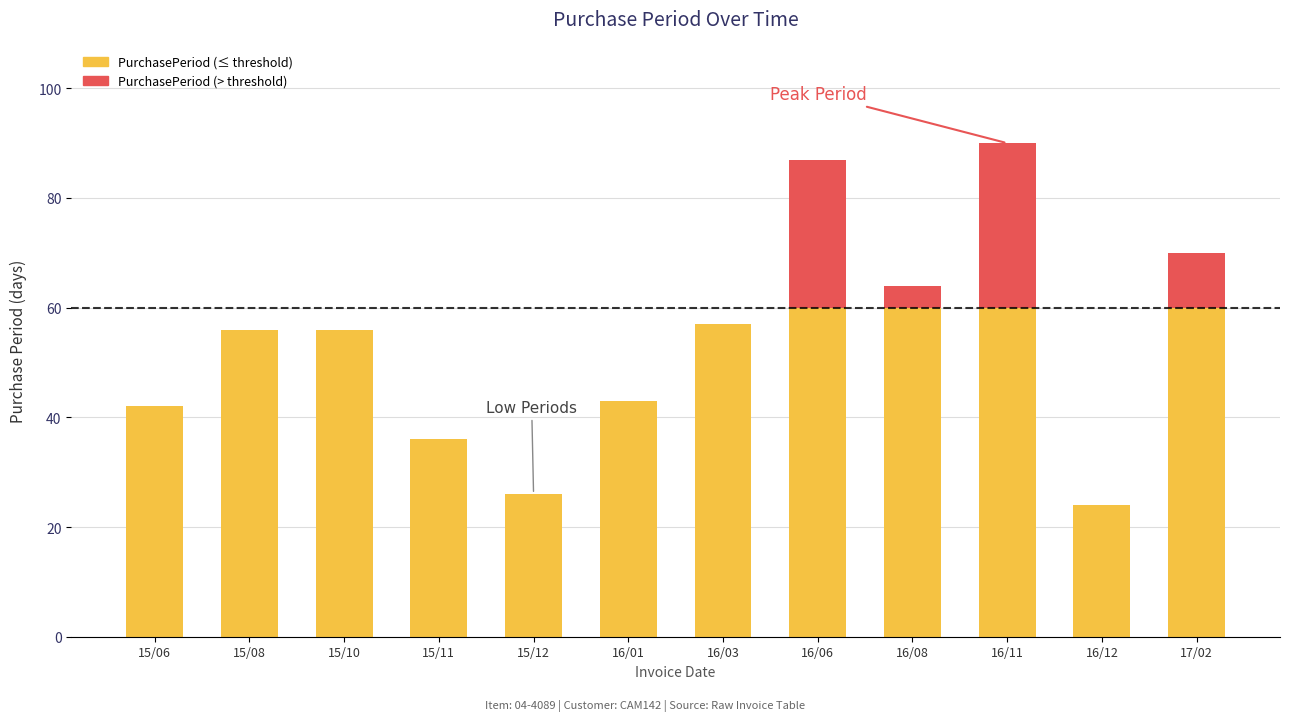

The value of PurchasePeriod (≤ threshold) at 16/01 is 11. True or false?

False